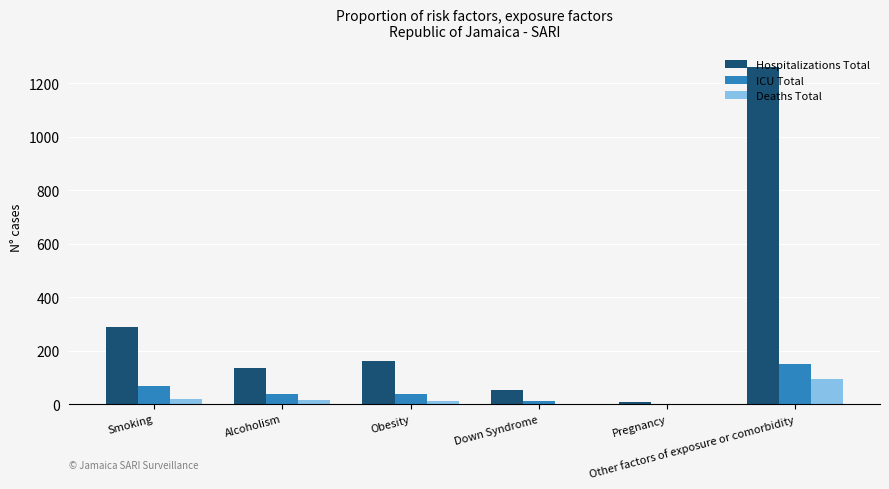

At which label does ICU Total reach its peak?

Other factors of exposure or comorbidity